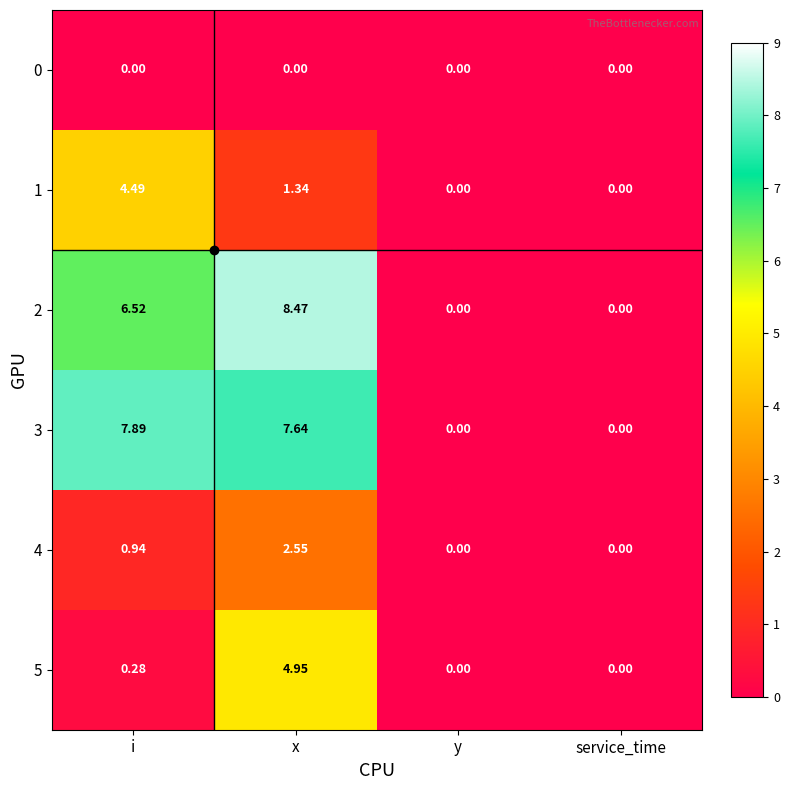

At which category is the sum across all series the highest?

x